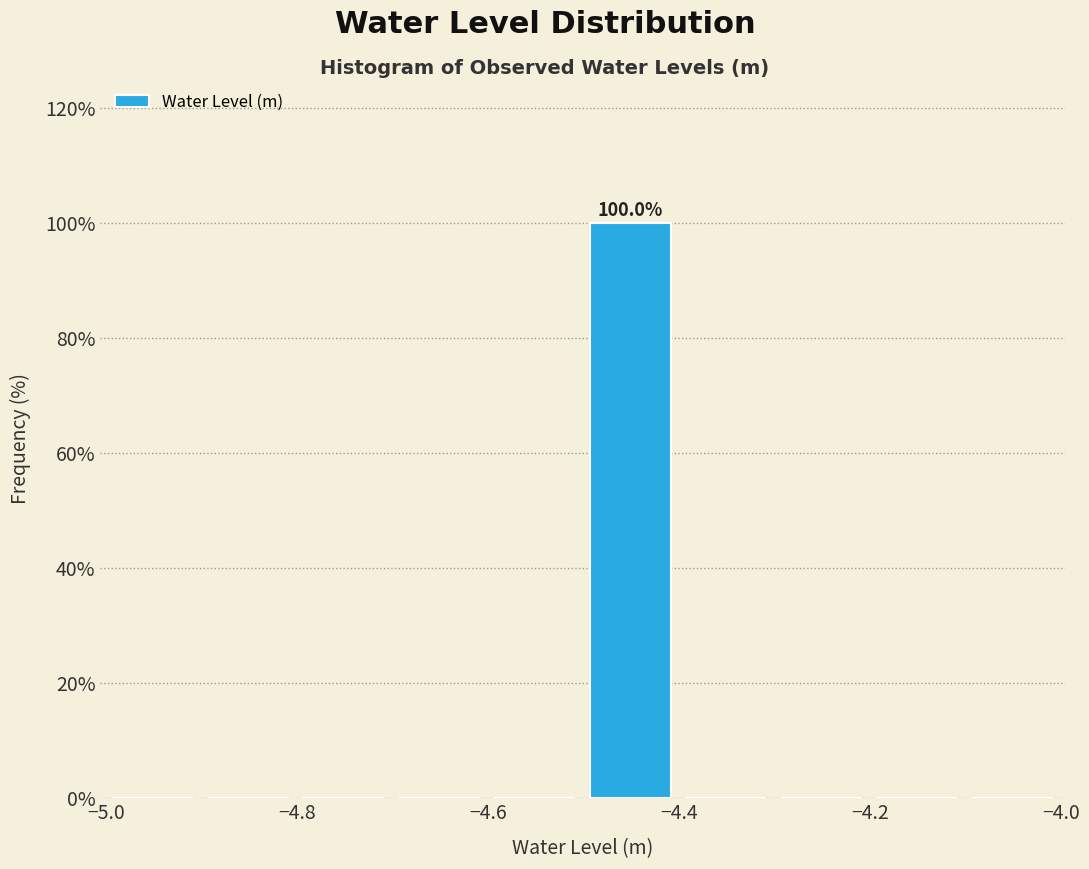

Which range on the x-axis has the tallest bar?

-4.5 to -4.4